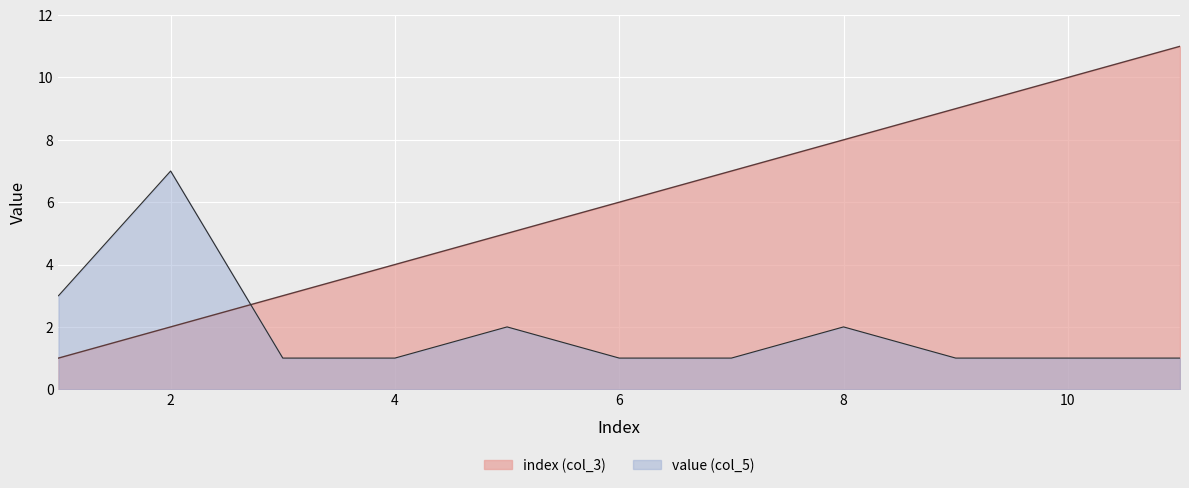

What is the total value across all series at 1?

4